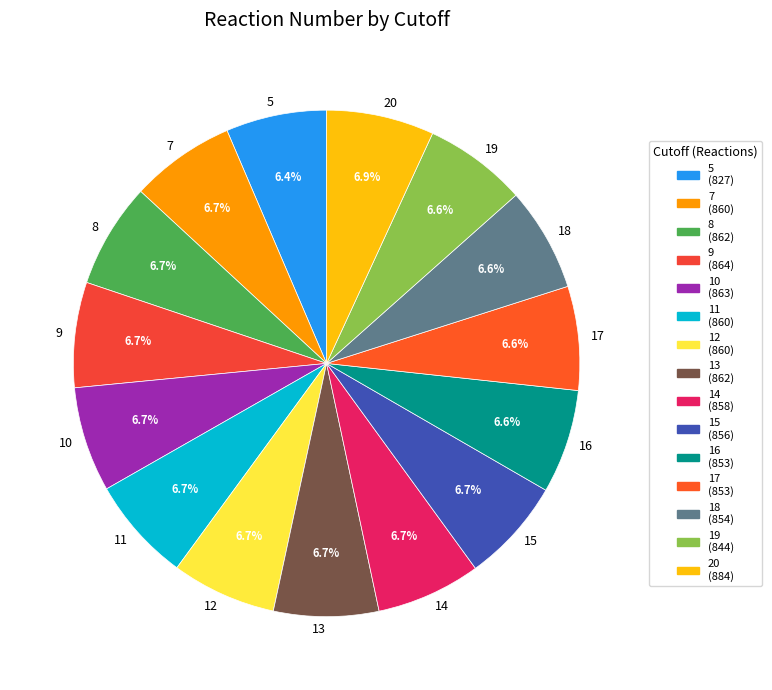

The 12 slice represents 7% of the pie. True or false?

True